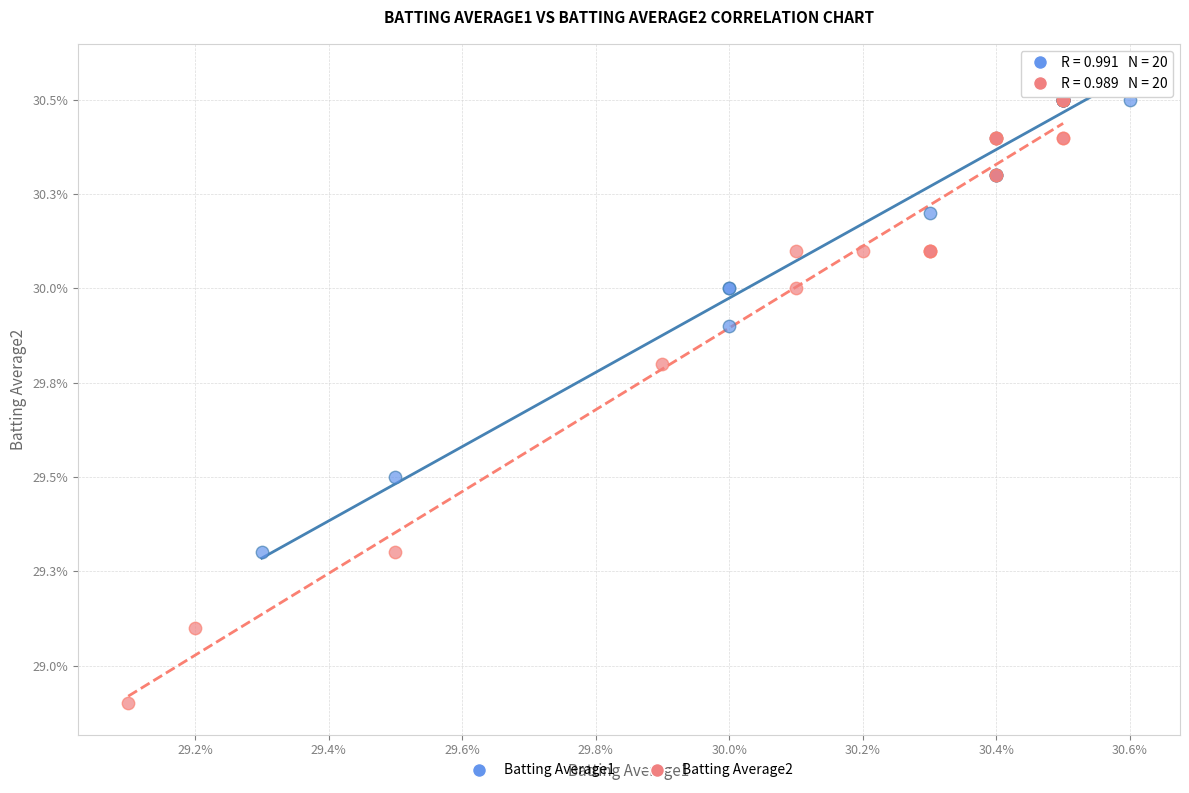

Which series has the largest Y range (max minus min)?

Batting Average2